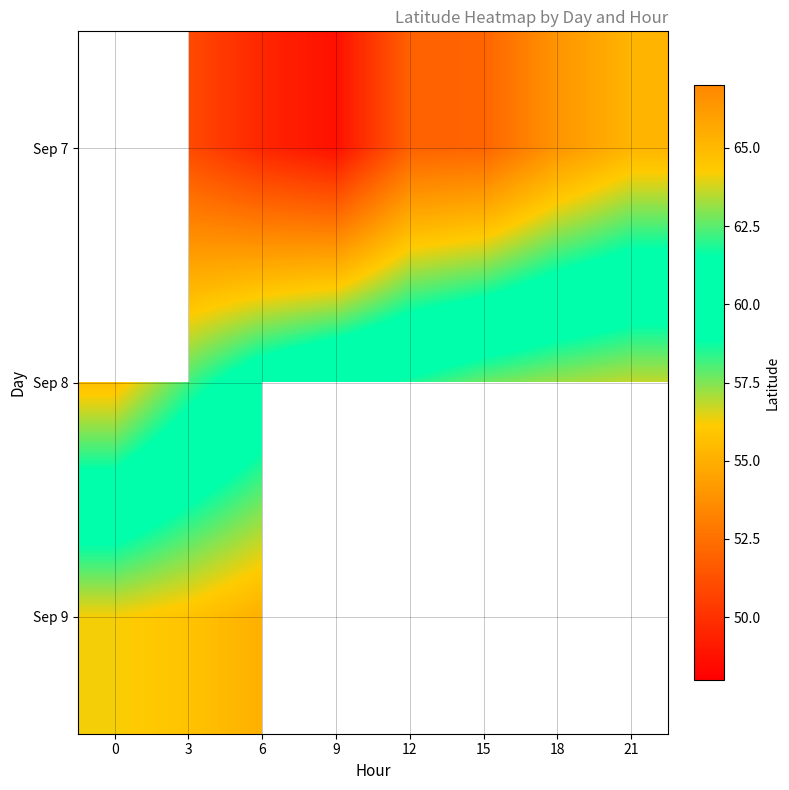

List the labels in order of Sep 8 value, largest first.

21, 18, 15, 12, 9, 6, 3, 0